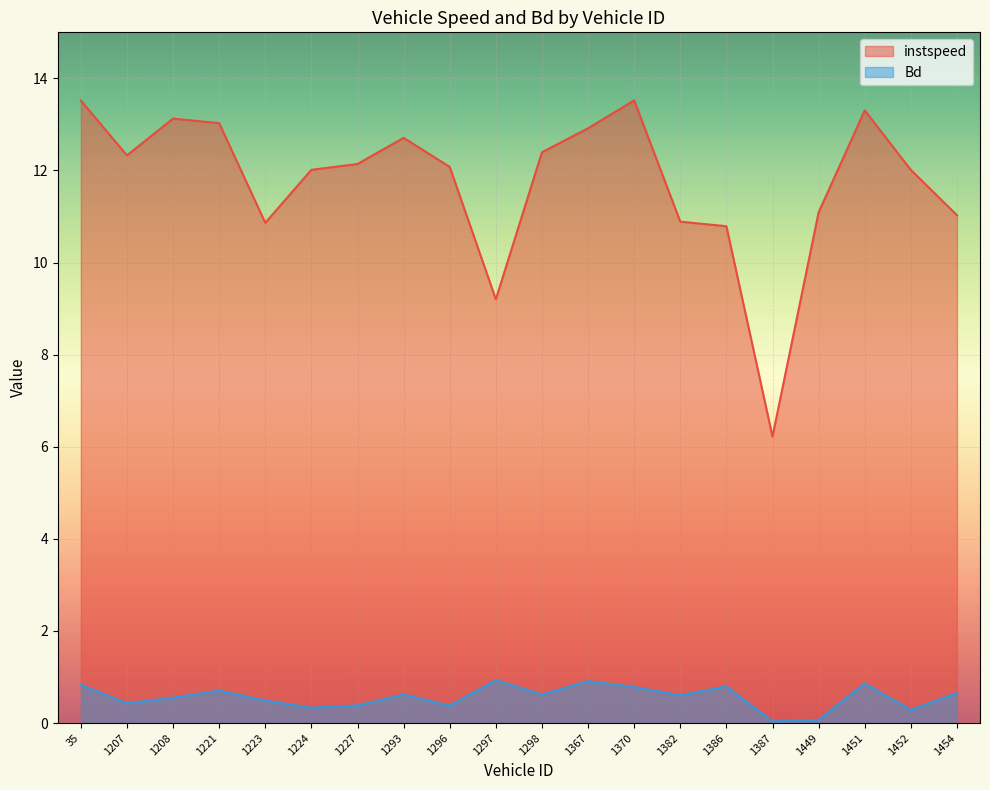

Which series has the largest range (max minus min)?

instspeed